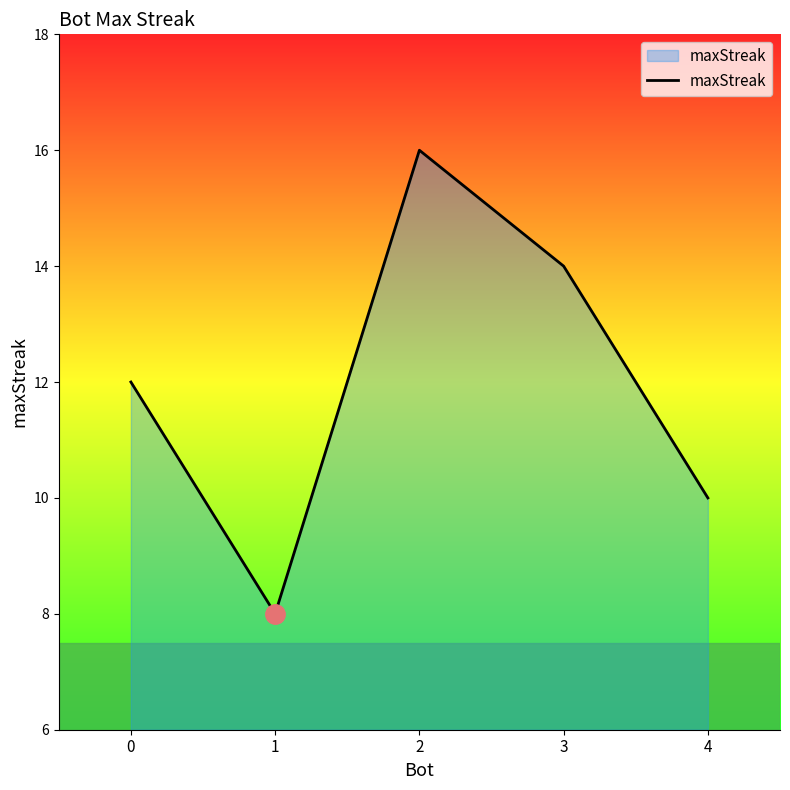

Between 2 and 4, which is larger?

2